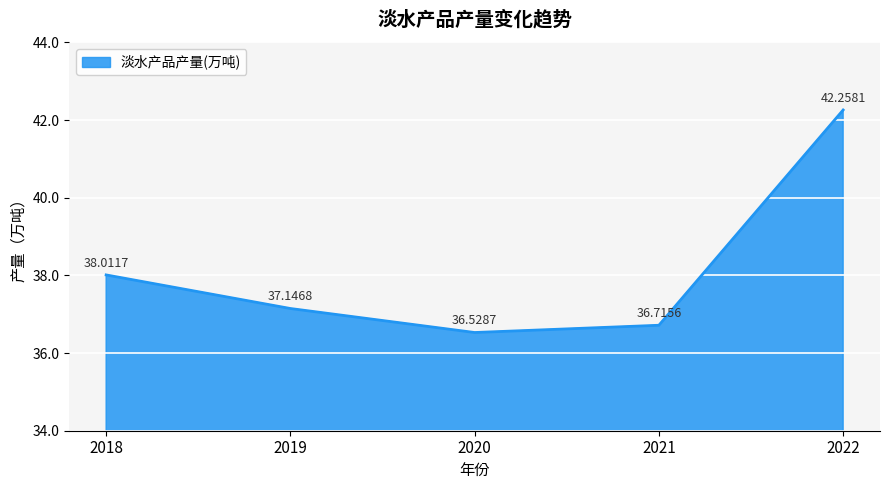

What is the greatest value displayed?

42.3